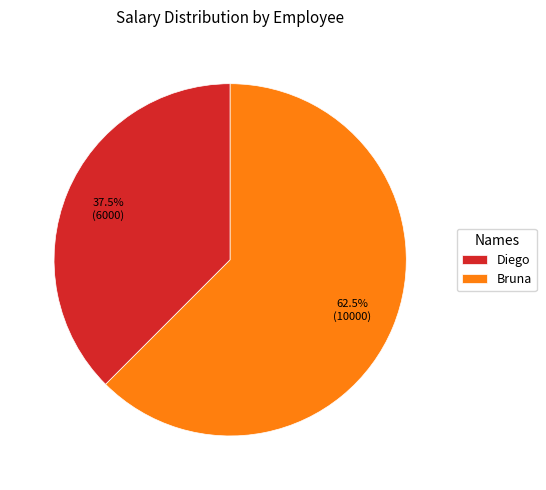

How much of the chart is everything except Diego?

62.5%